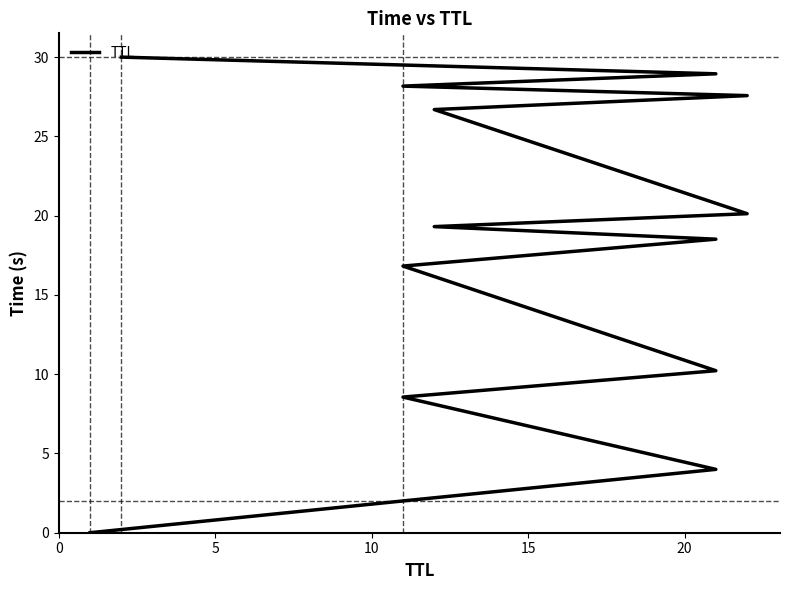

What is the difference between the maximum and minimum values?

30.0